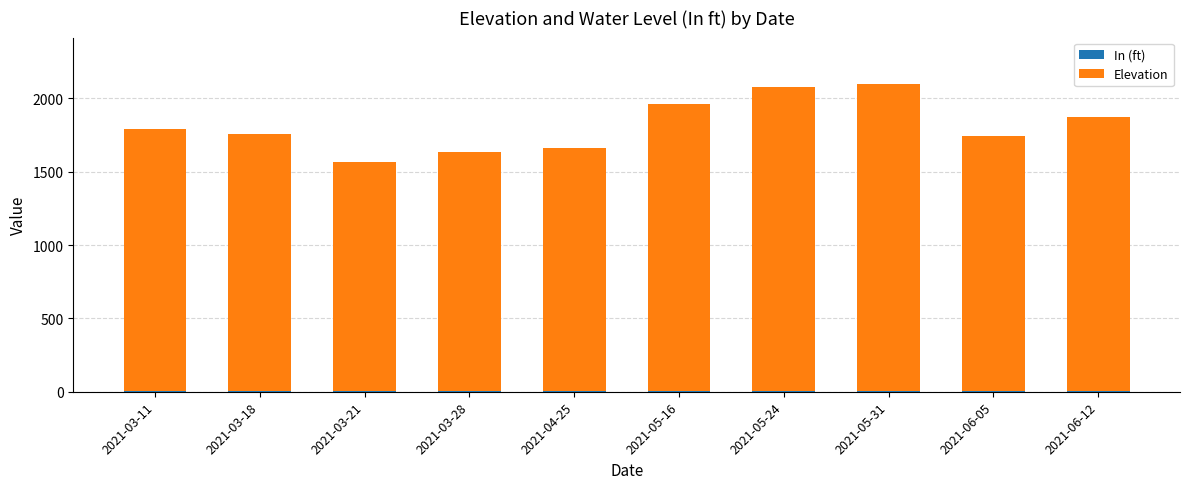

How many distinct data groups are displayed?

2